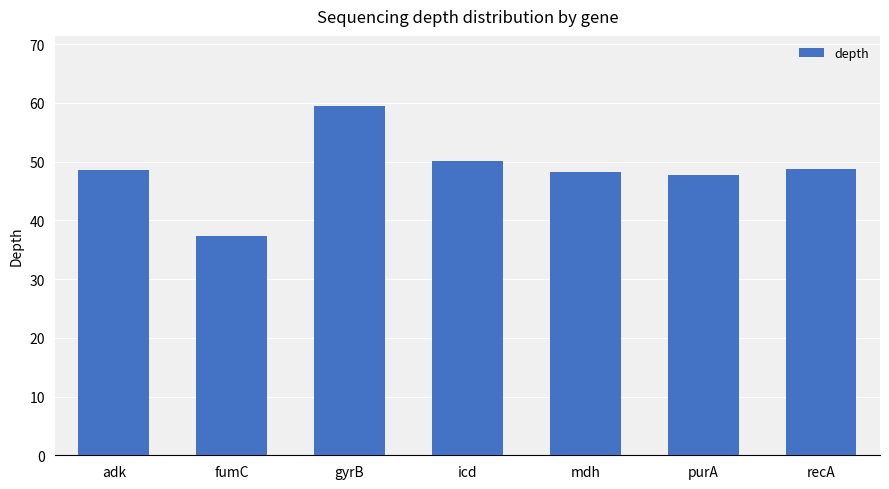

True or false: the data shows 82.8 at recA.

False